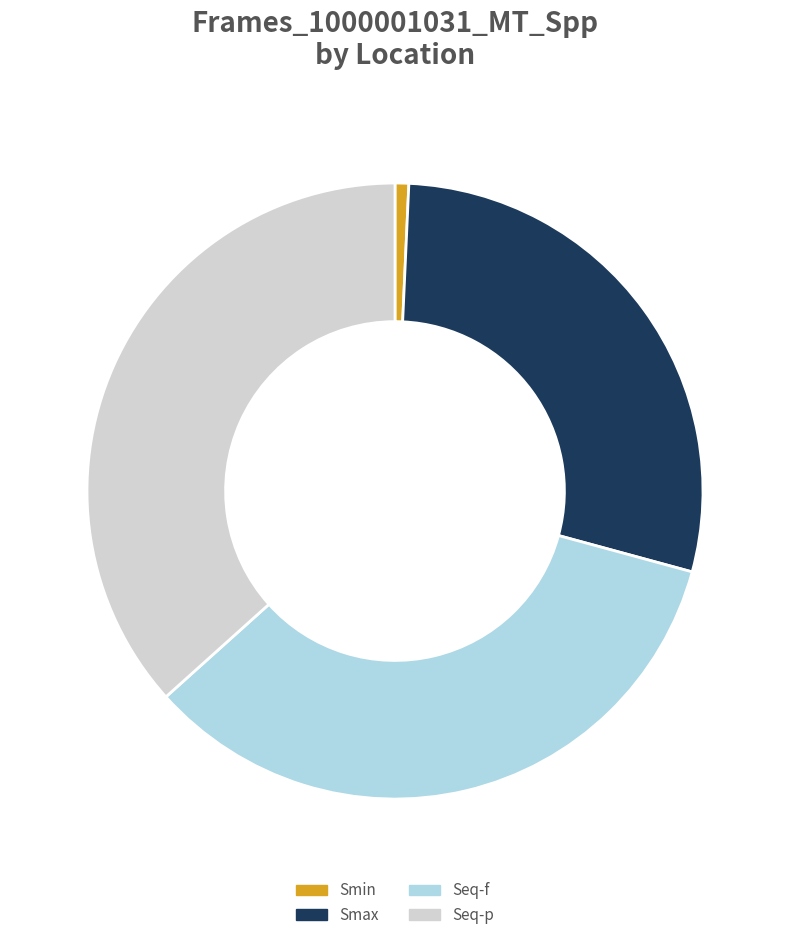

How many slices are in this pie chart?

4